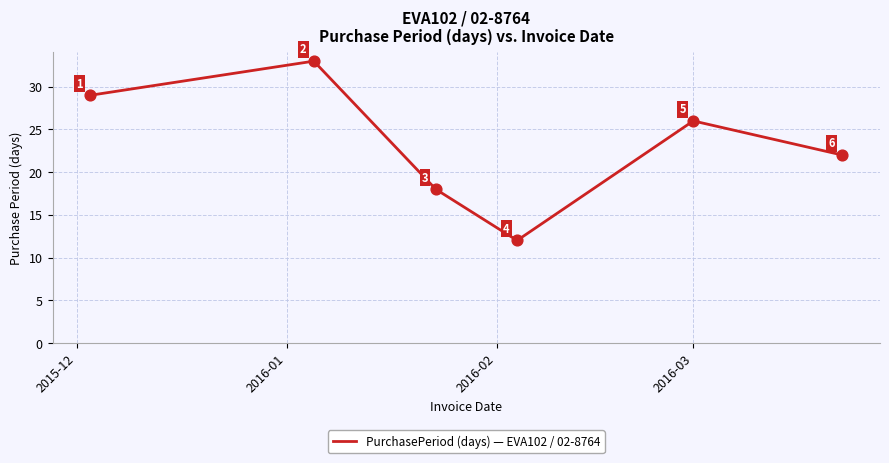

How many values are between 18 and 29?

4